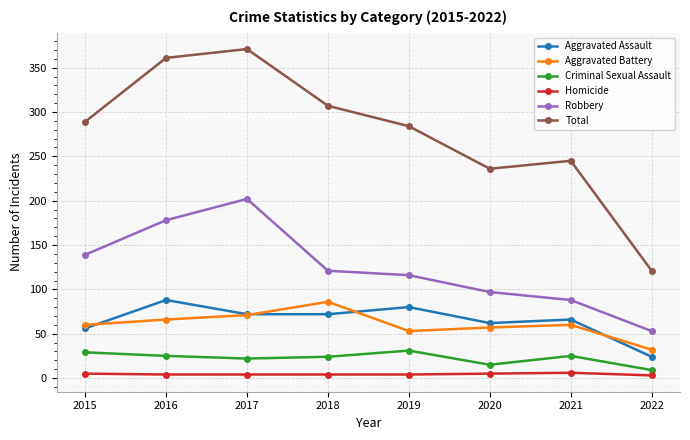

The value of Aggravated Assault at 2021 is 93. True or false?

False